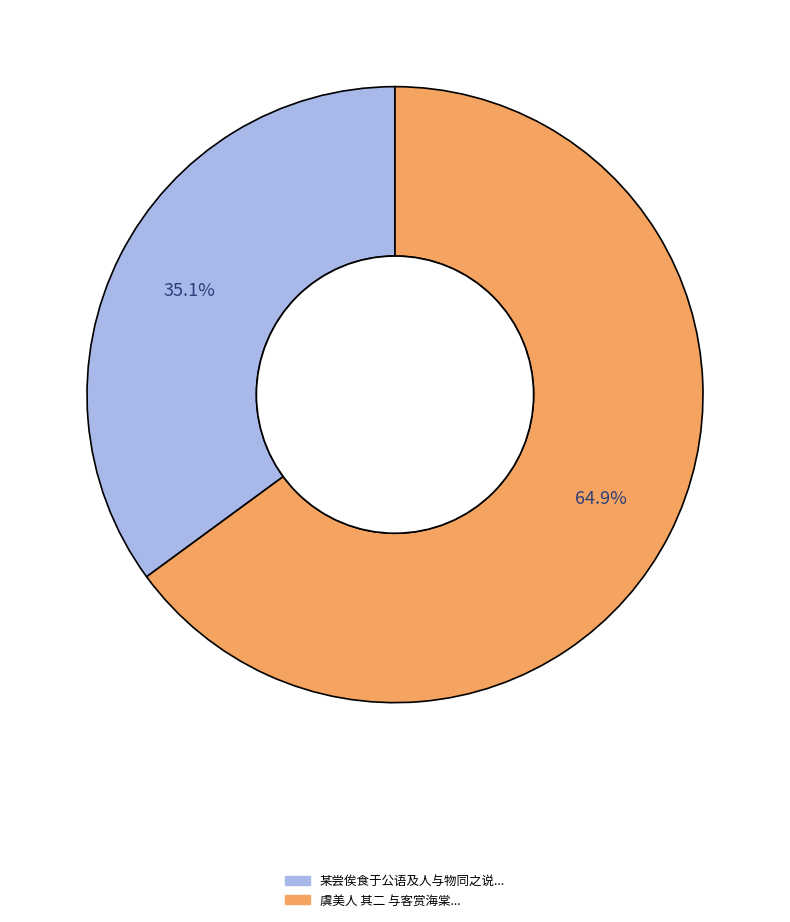

How many slices are in this pie chart?

2